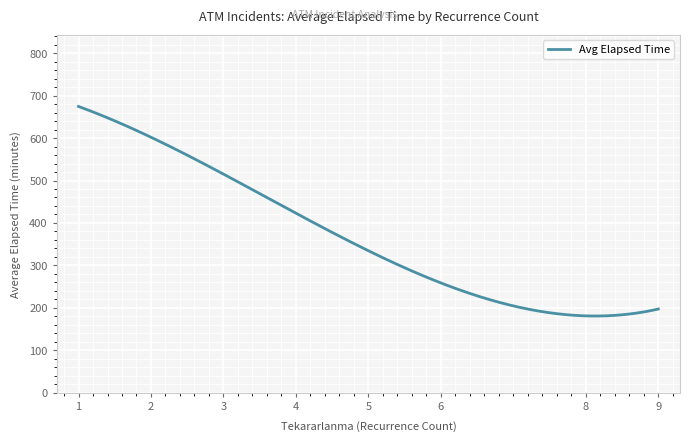

What is the minimum value shown in the chart?

180.7